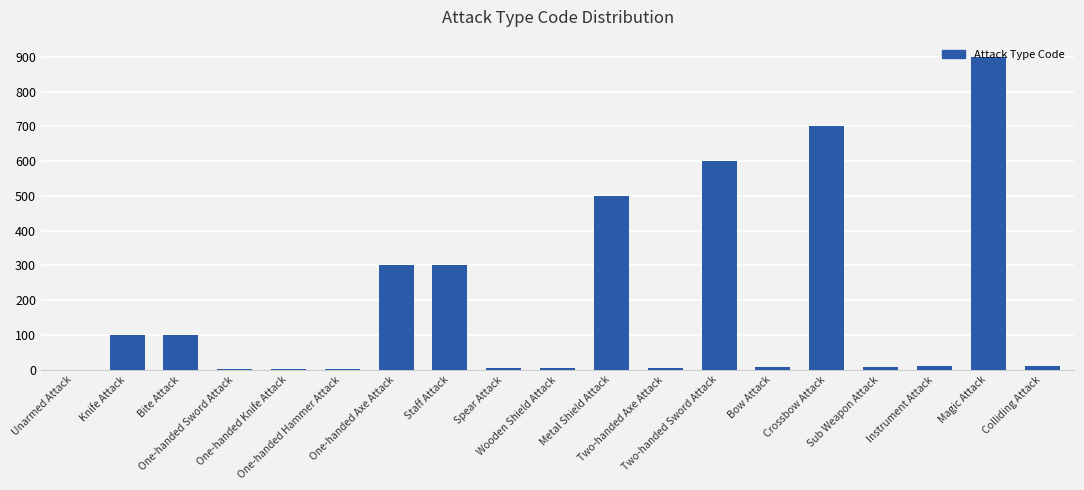

What is the sum of all values?

3557